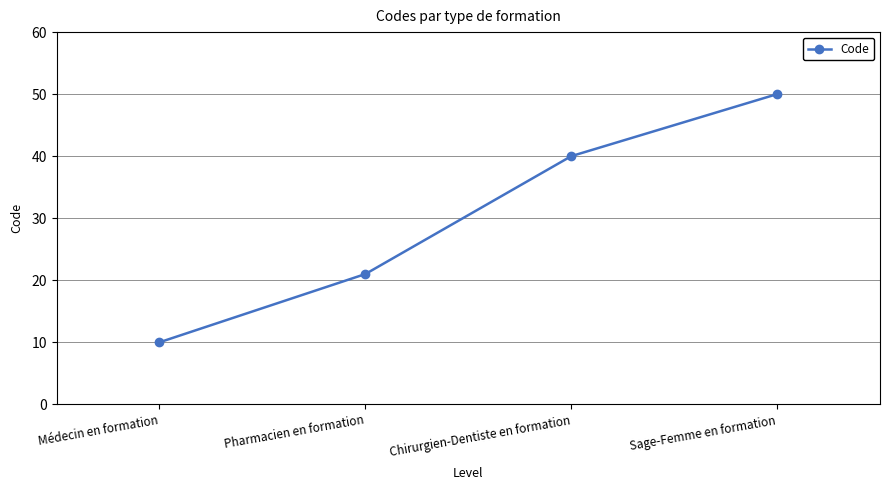

What is the difference between the maximum and minimum values?

40